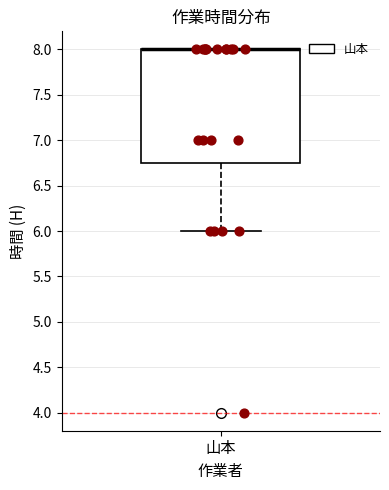

Transcribe this box plot: give where the median line is, the range the box spans, and where the two whiskers end, as read against the y-axis. The values are not printed on the chart, so give them approximately, as read against the axis.

median 8.00 (drawn on the box's upper edge), box 6.75 to 8.00, whiskers 6.00 to 8.00